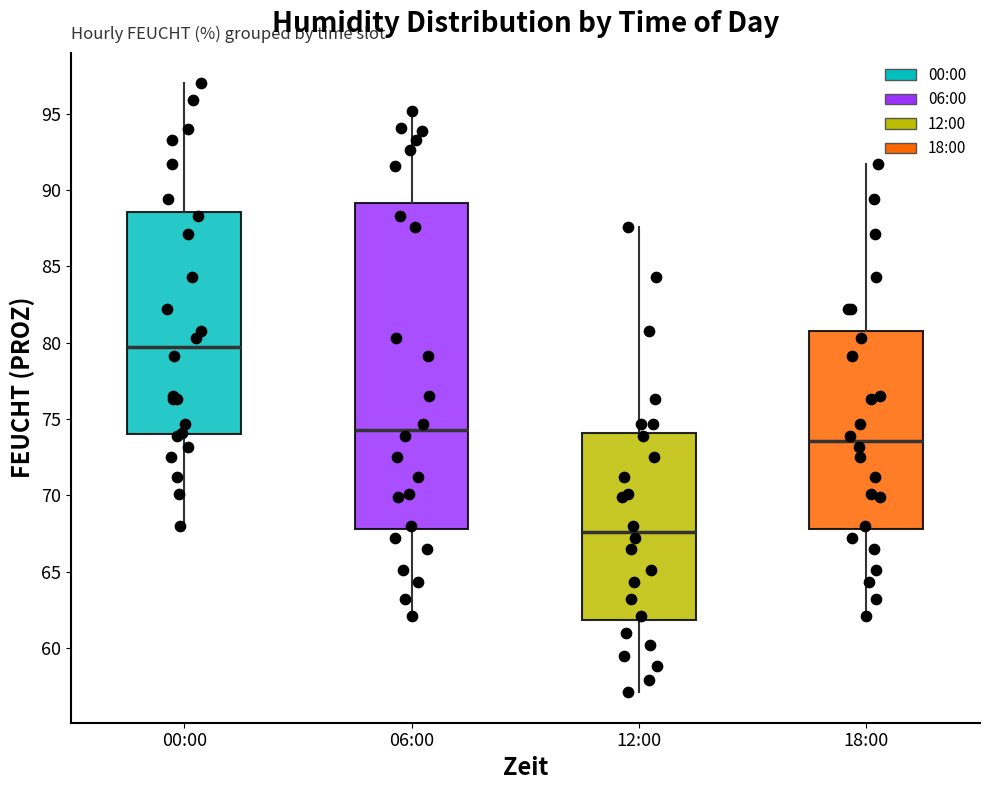

Which box has the highest median line?

00:00